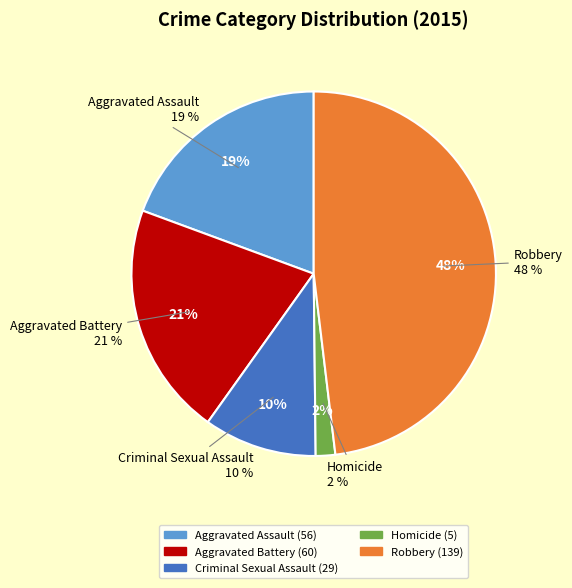

Is Aggravated Battery the majority of the pie?

No